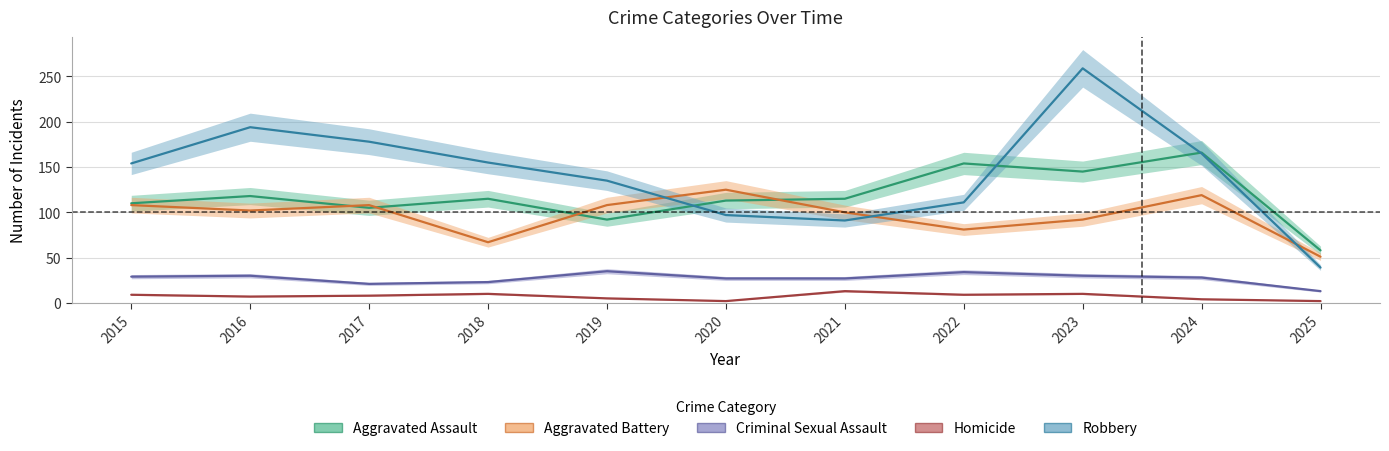

What is the value of the Aggravated Battery point at the 2nd from the left?

102